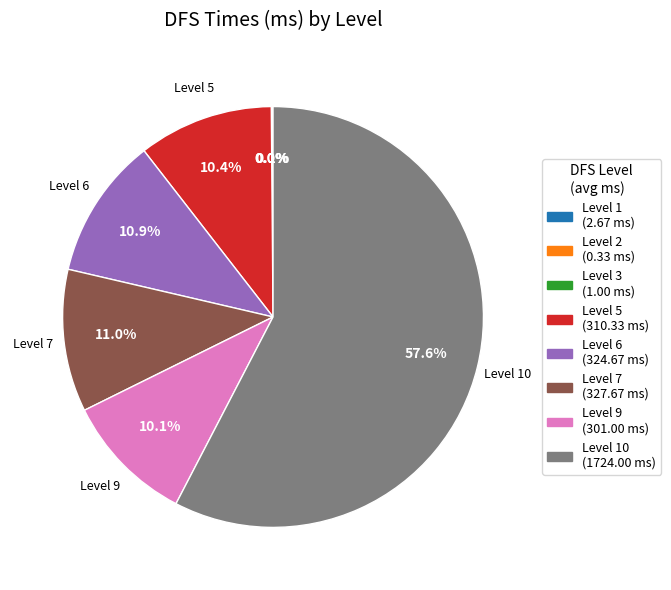

To the nearest percent, what is the difference between the largest and smallest slice percentages?

58%